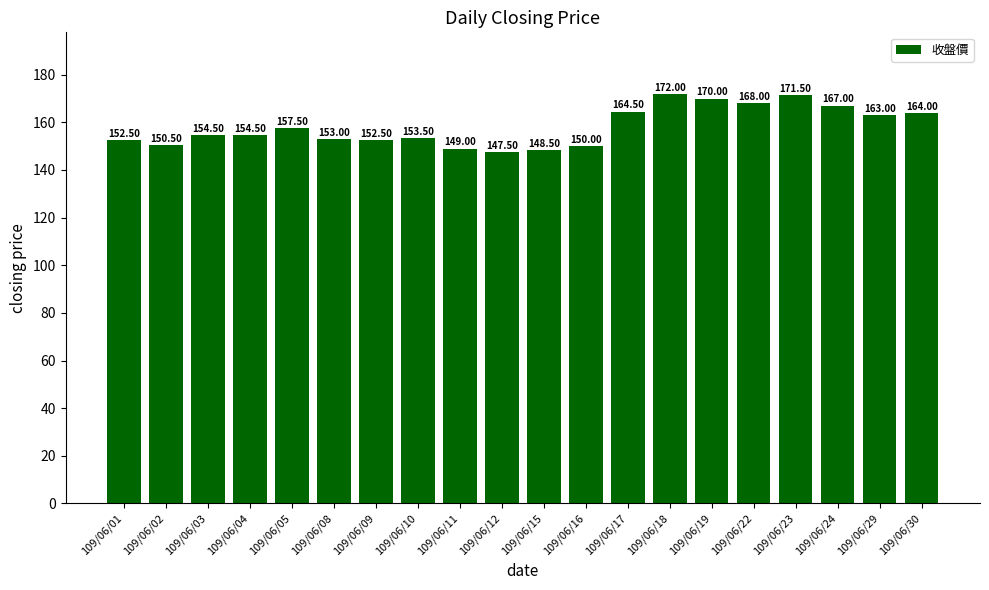

Which category has the highest value across all series?

109/06/18